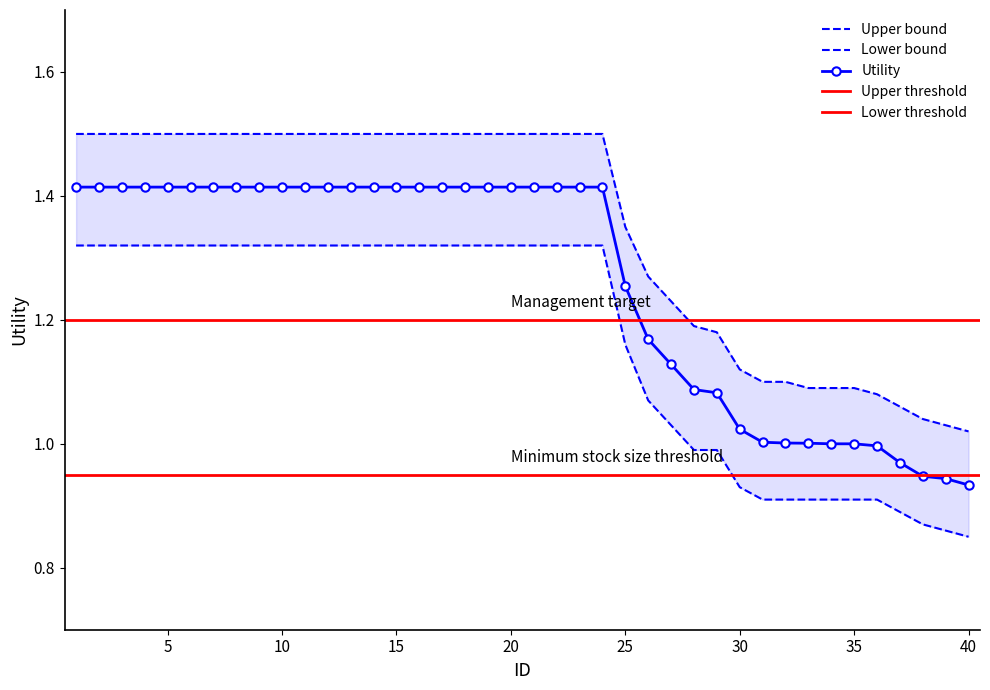

Which has a higher value, 26 or 10?

10